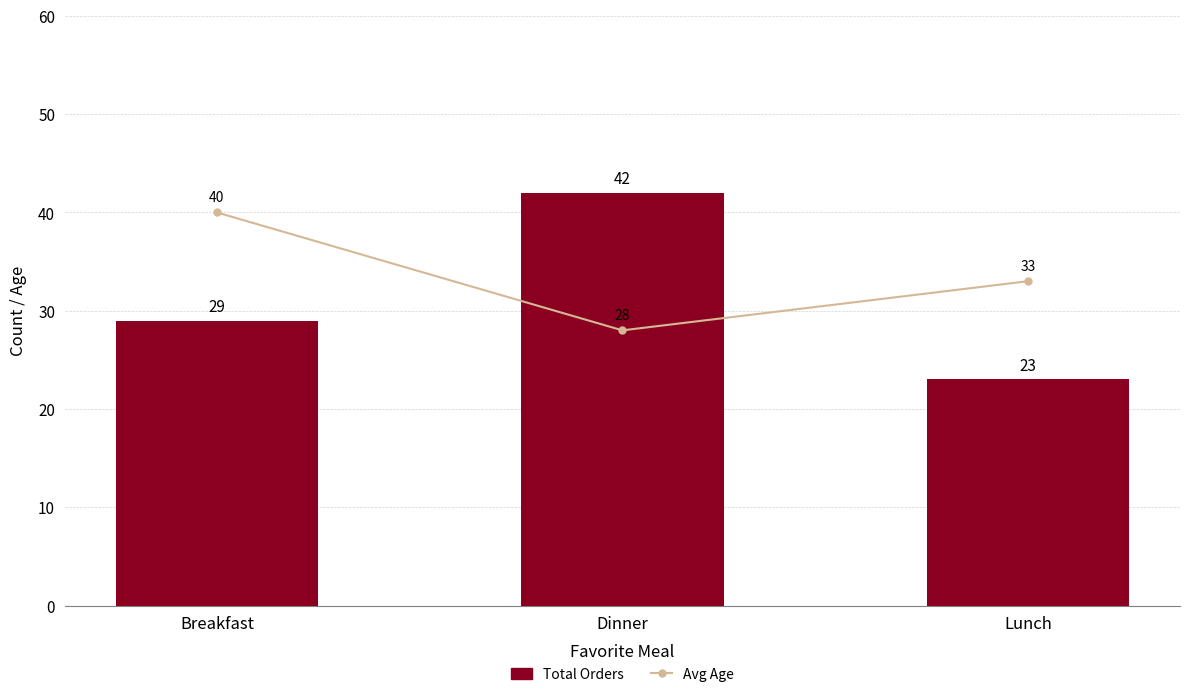

What is the total value across all series at Lunch?

56